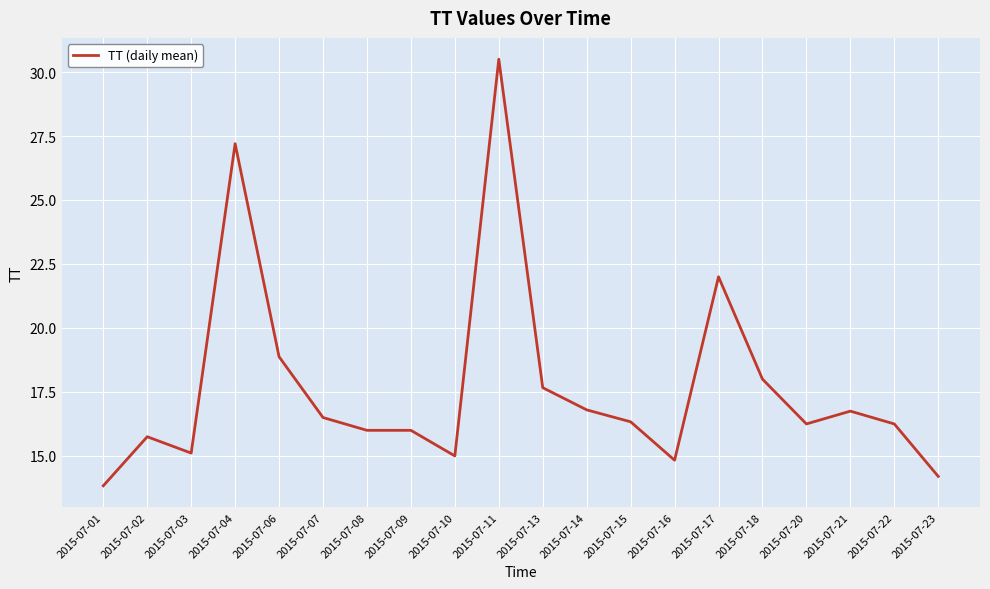

Where is the first local maximum?

2015-07-02